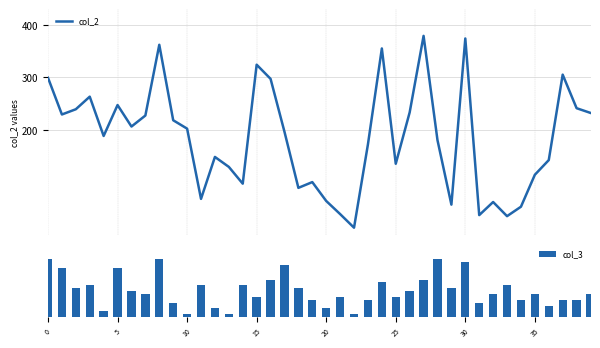

What is the lowest value of the col_2 series?

13